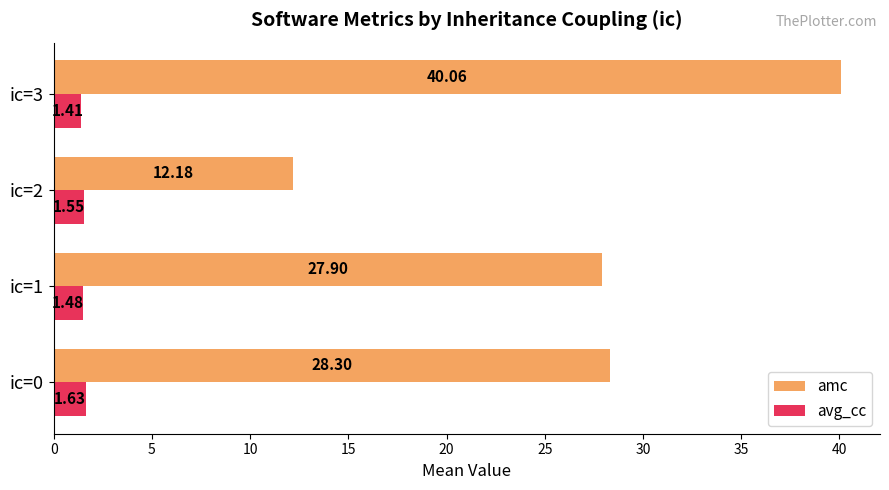

Which label corresponds to the smallest value in the chart?

ic=3